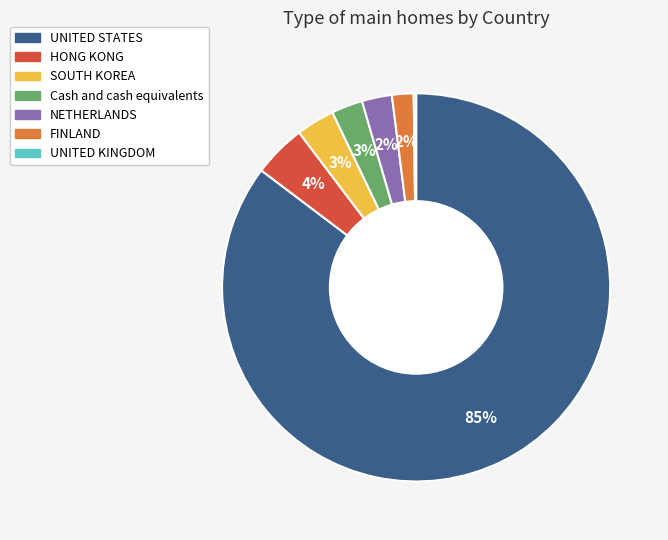

What is the largest slice in the pie chart?

UNITED STATES